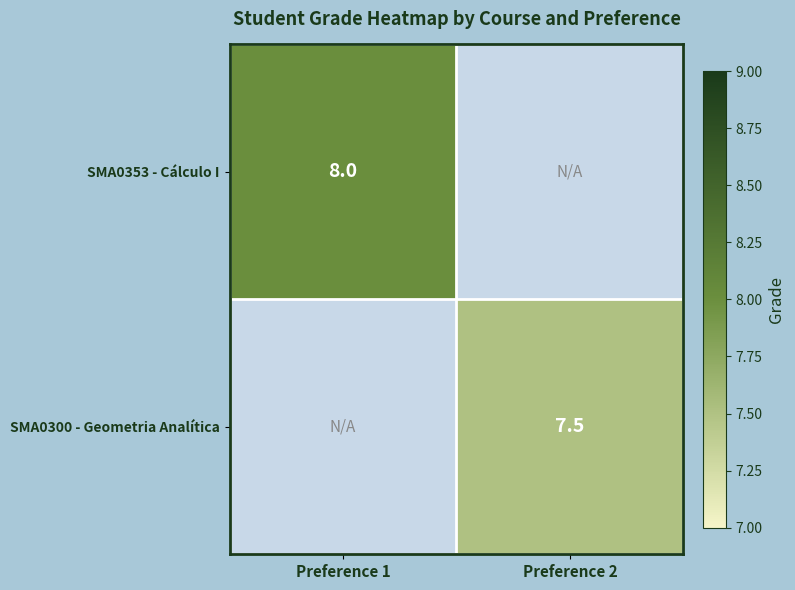

The value of SMA0353 - Cálculo I at Preference 1 is 8.0. True or false?

True